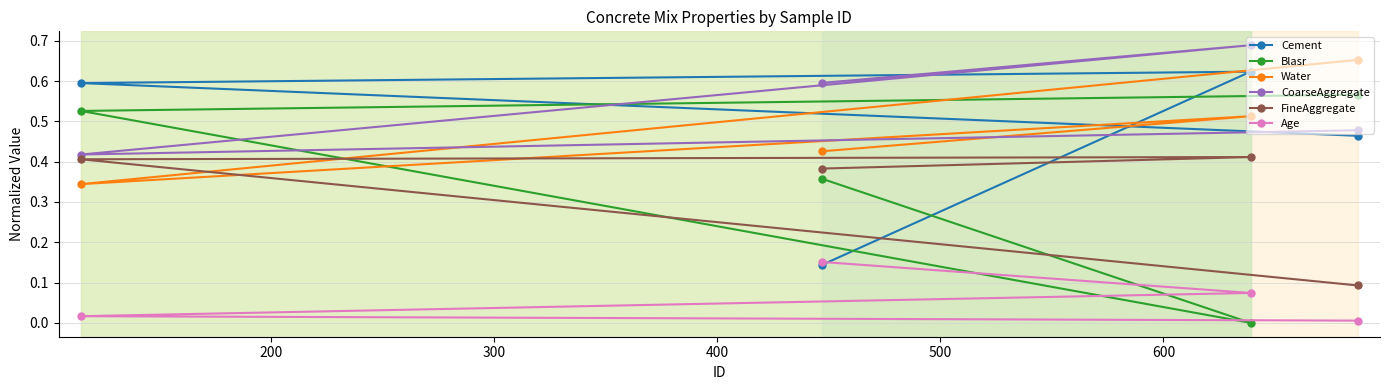

Which series has the widest spread of values?

Blasr